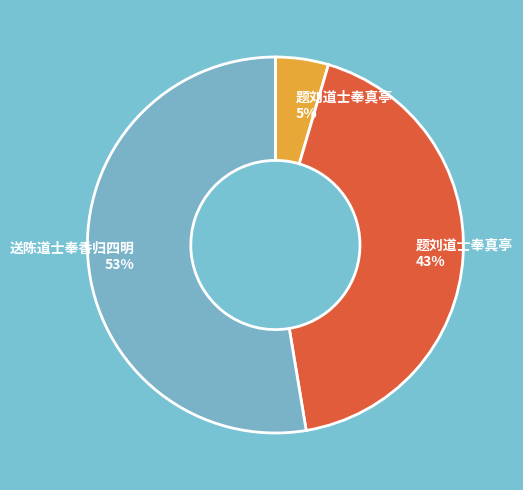

Is there any slice that represents more than half of the pie?

Yes